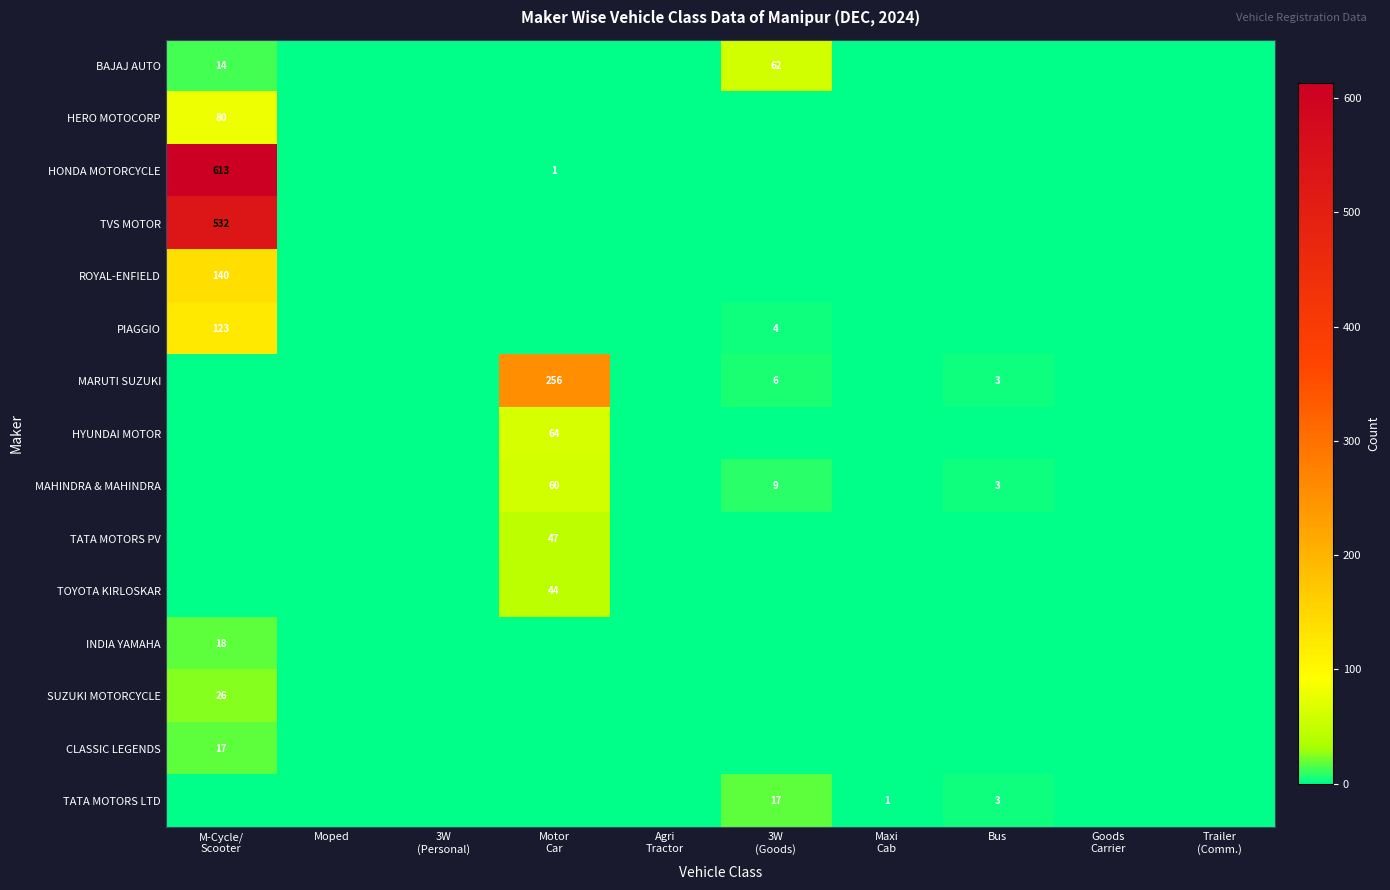

The MARUTI SUZUKI series shows 3 at Bus. True or false?

True